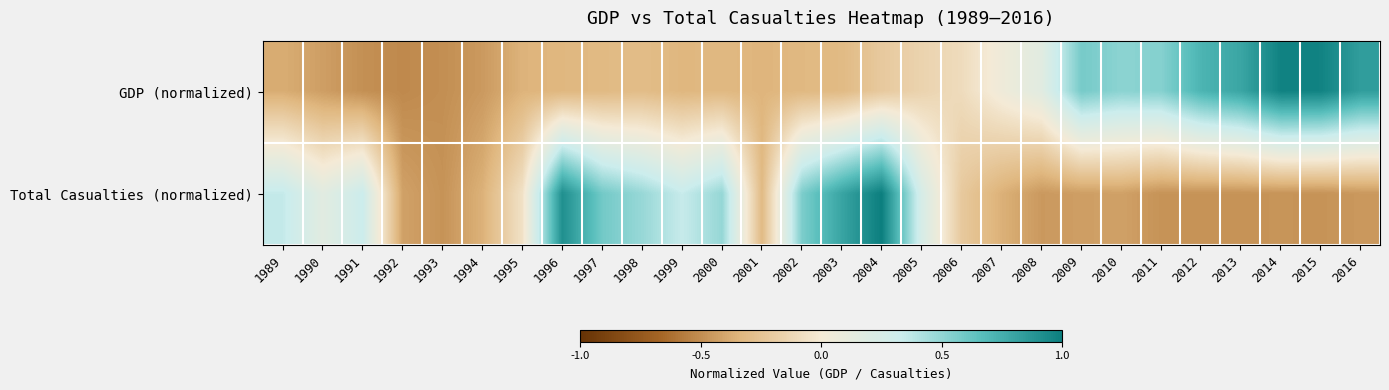

Which series has the largest total across all categories?

GDP (normalized)